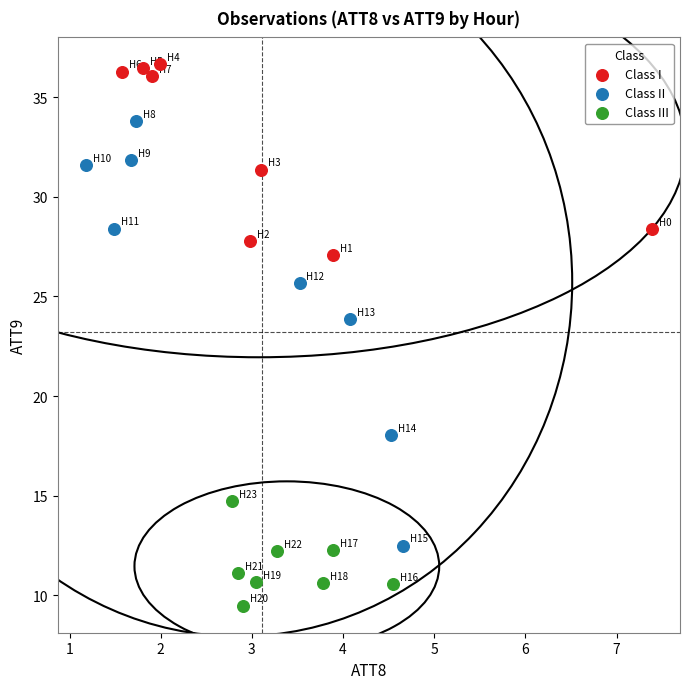

Which series has the largest Y range (max minus min)?

Class II